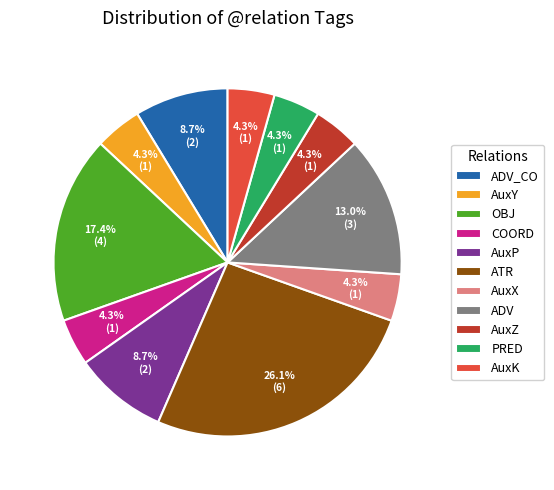

What is the largest slice in the pie chart?

ATR